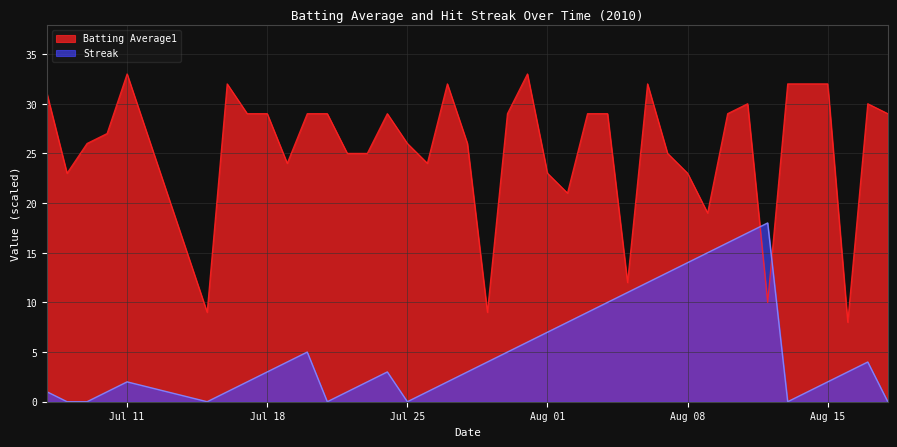

True or false: Batting Average1 and Streak intersect in this chart.

True